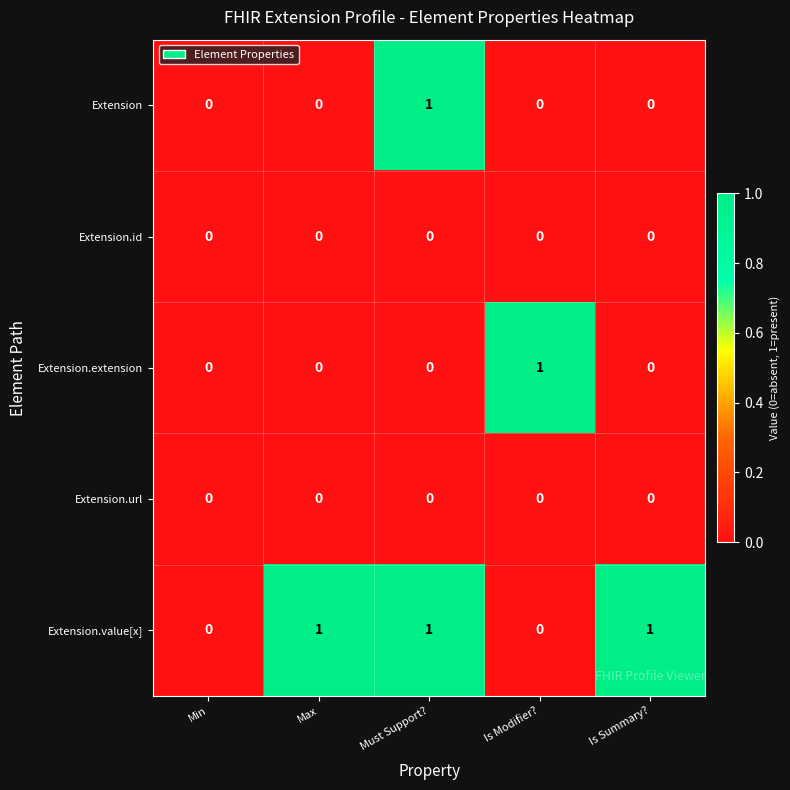

True or false: Extension.url has a value of 0 at Min.

True